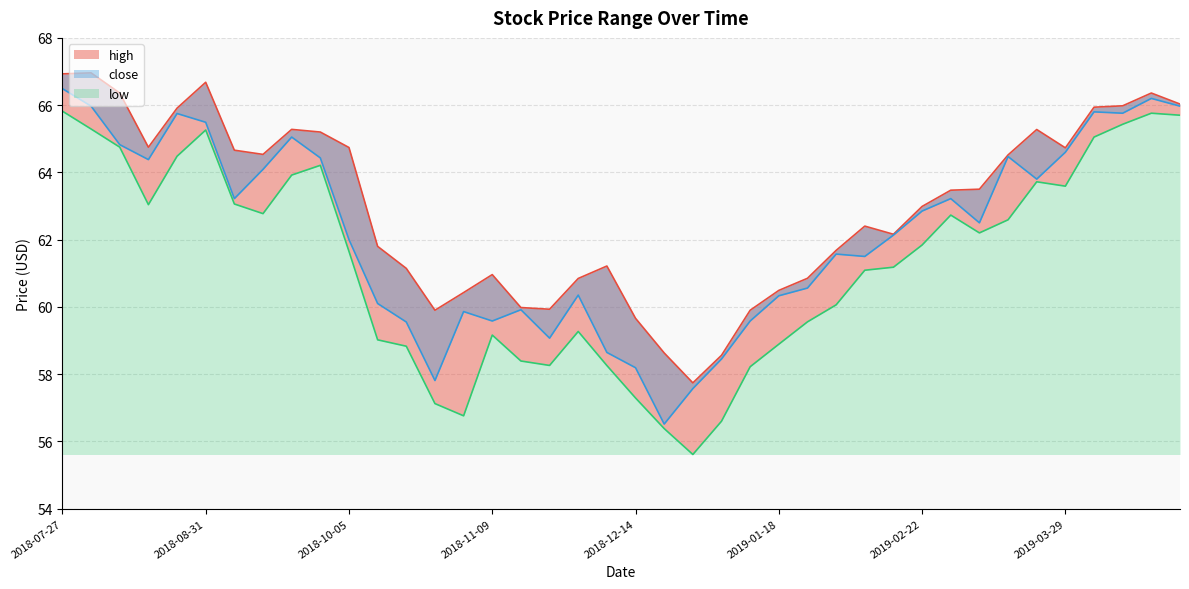

What is the total value across all series at 2018-10-12?

180.9